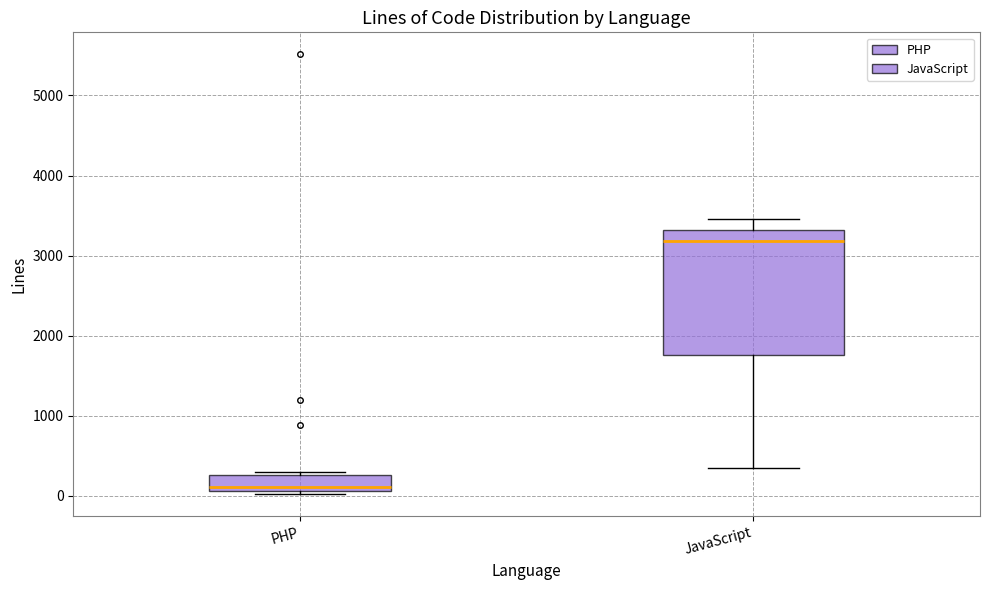

Which box's median line is the lowest?

PHP